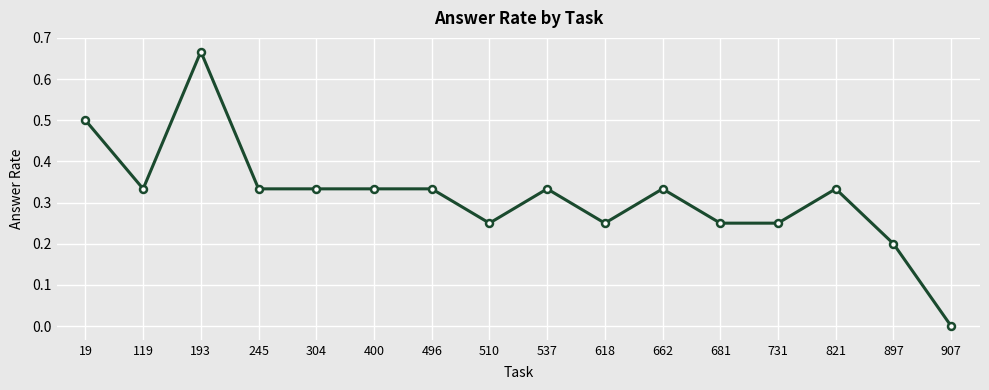

At which category does the data reach its first local valley?

119